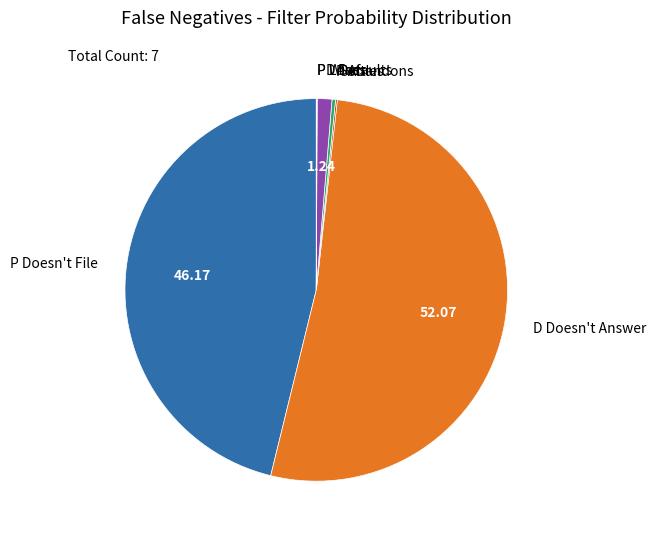

Is there a majority slice in this chart?

Yes